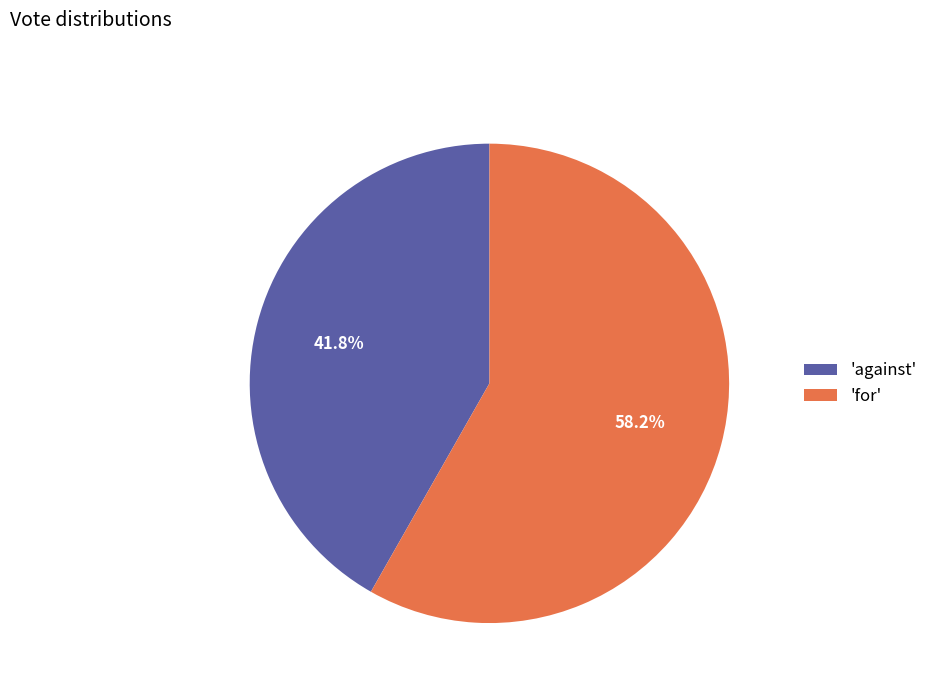

Which slice is the smallest?

'against'